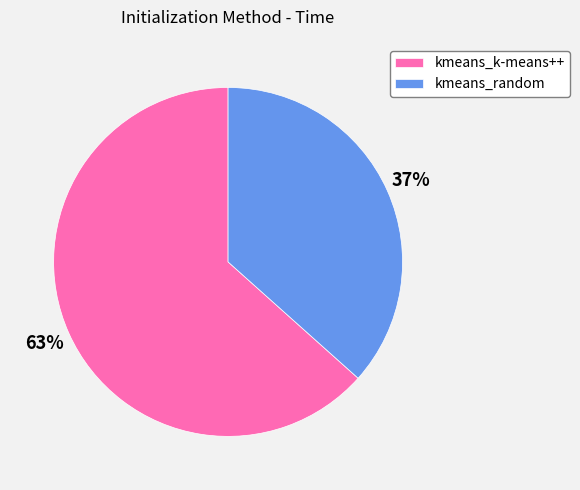

Does kmeans_random account for over 50% of the chart?

No